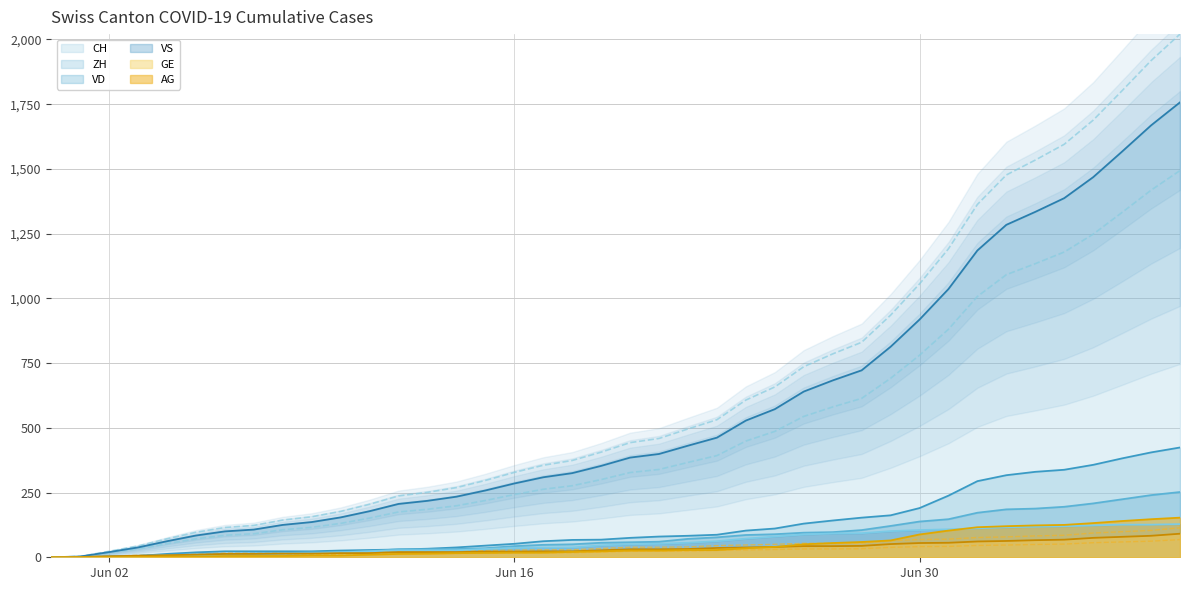

How many distinct data groups are displayed?

6